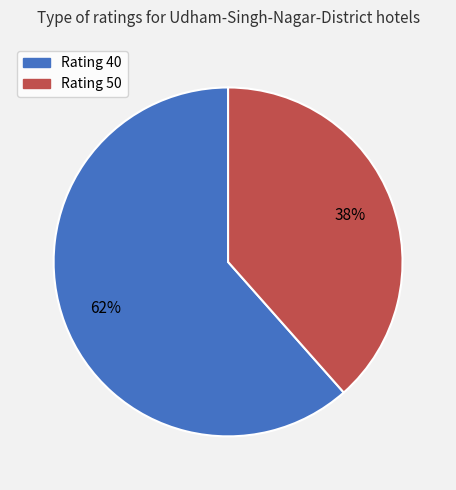

Is there a majority slice in this chart?

Yes